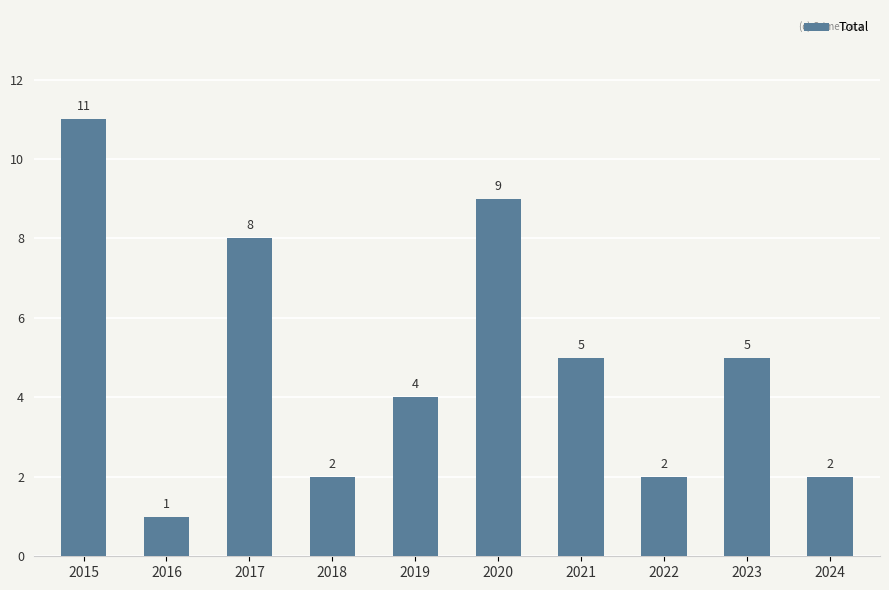

How many values are between 2 and 8?

7